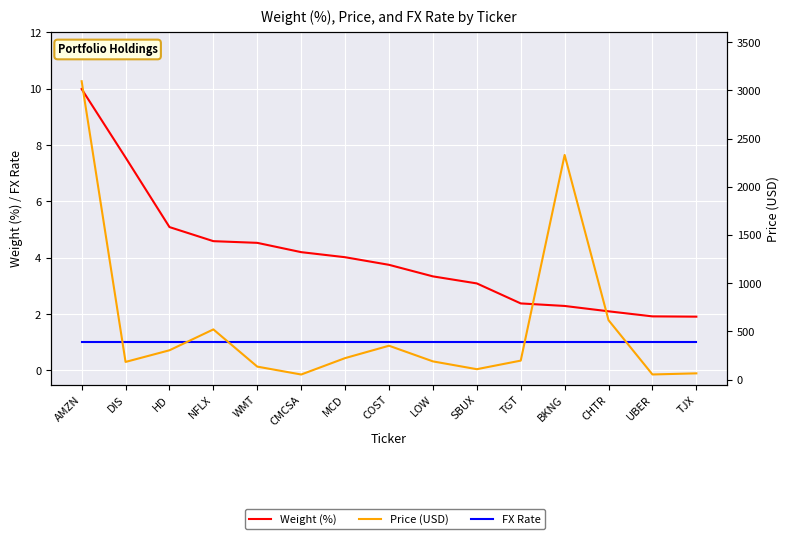

Where is Price (USD) nearest to the value 1574?

BKNG